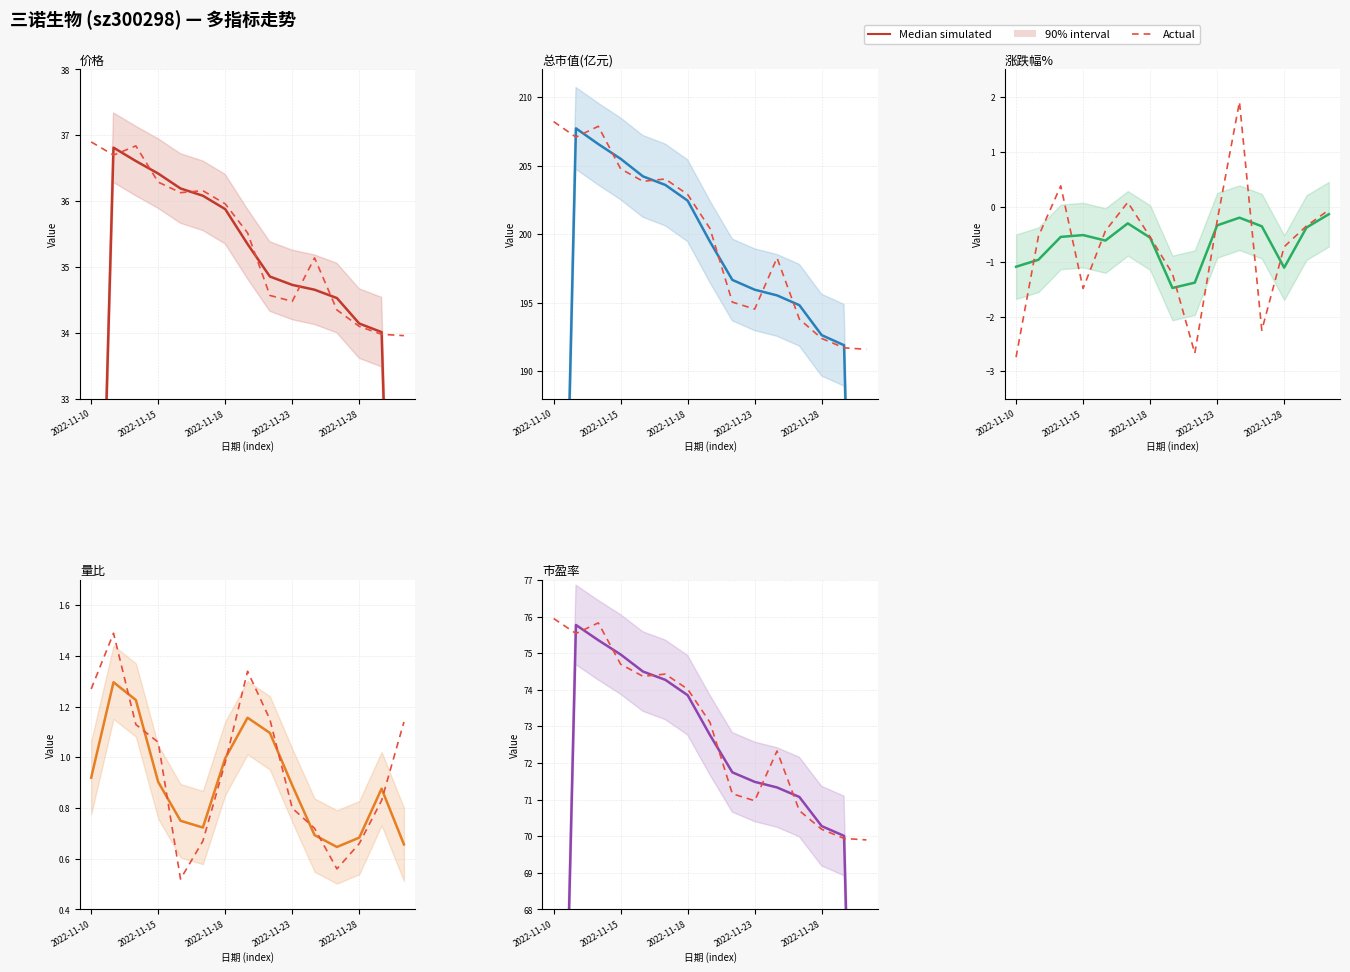

Does the chart have visible grid lines?

Yes